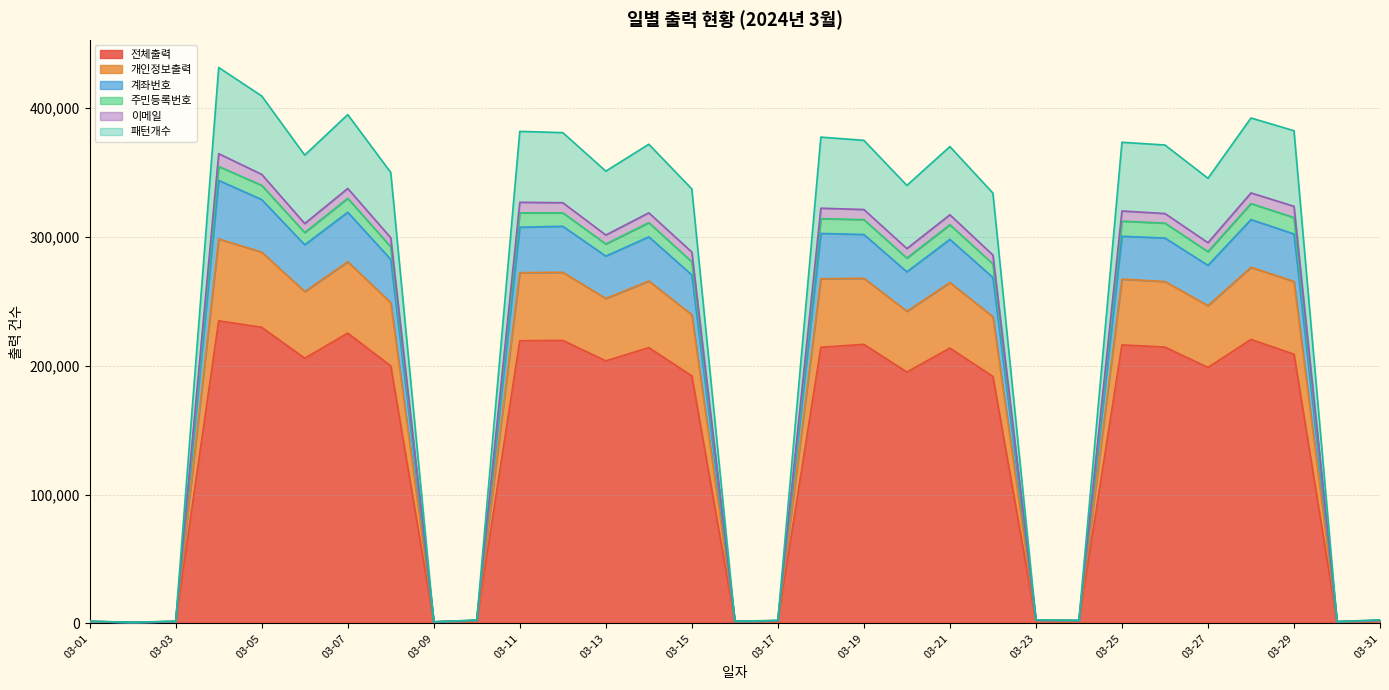

What is the maximum value for 전체출력?

234903